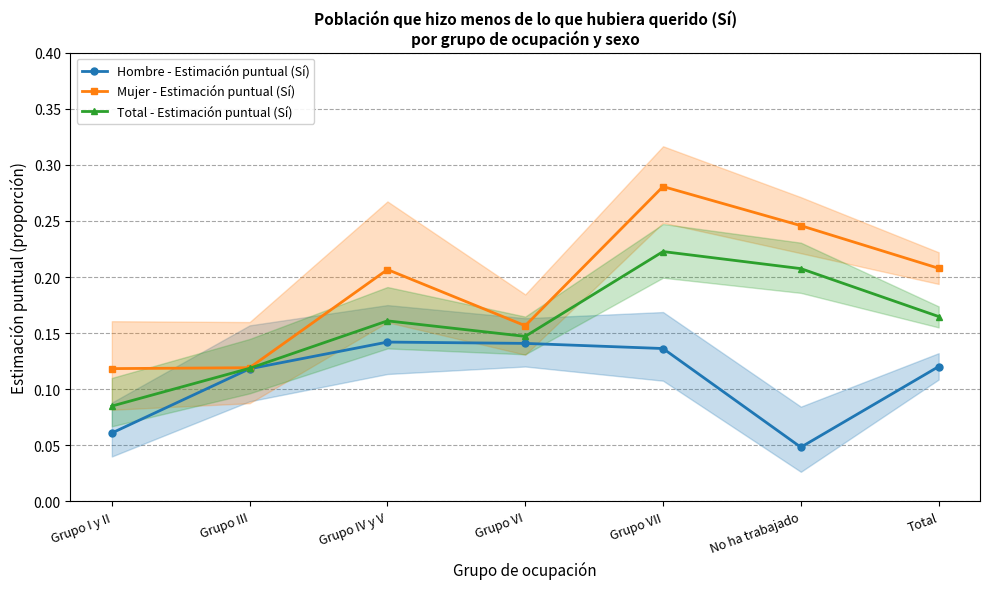

True or false: Mujer - Estimación puntual (Sí) and Total - Estimación puntual (Sí) cross at least once.

False